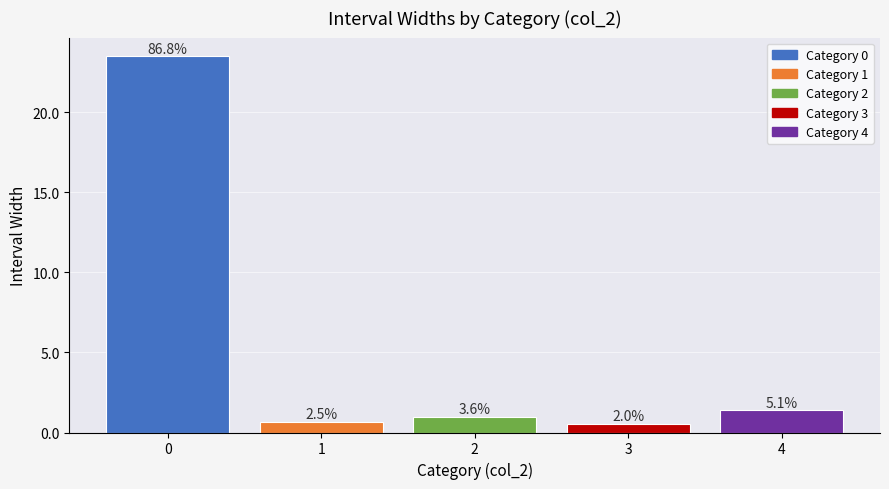

What is the minimum value shown in the chart?

0.5